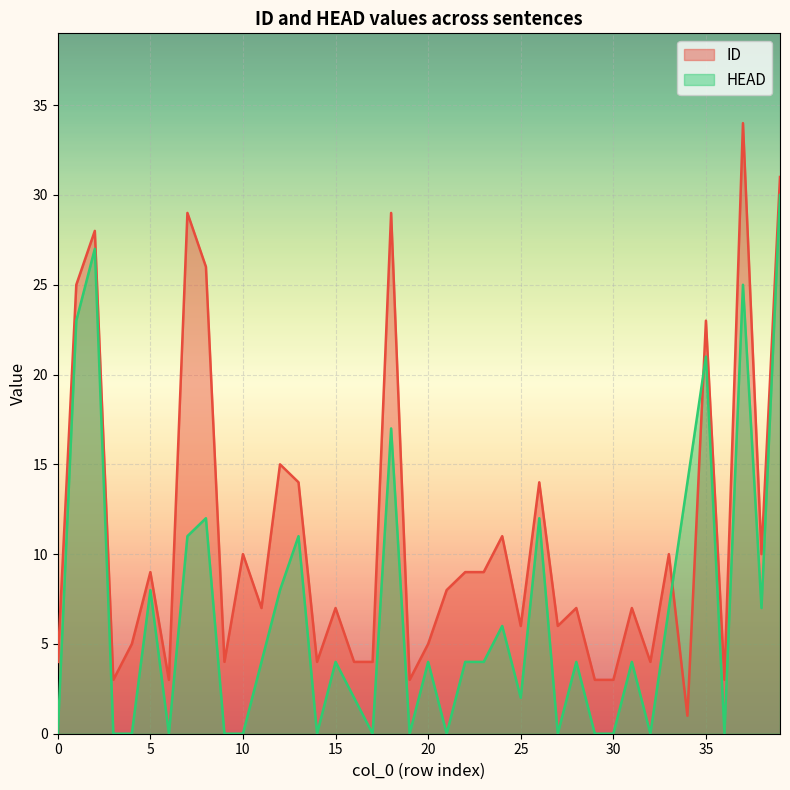

How many lines are shown in the chart?

2